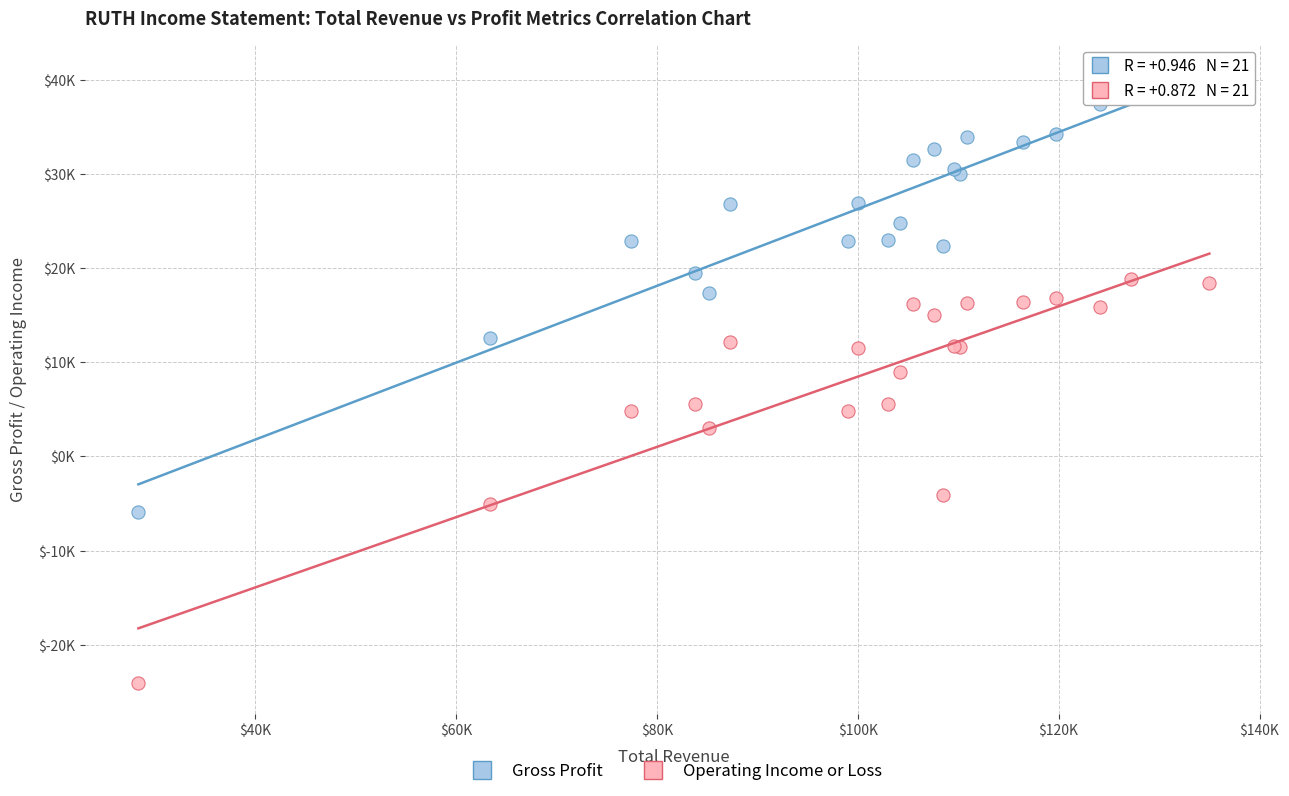

Which series contains the lowest Y value?

Operating Income or Loss